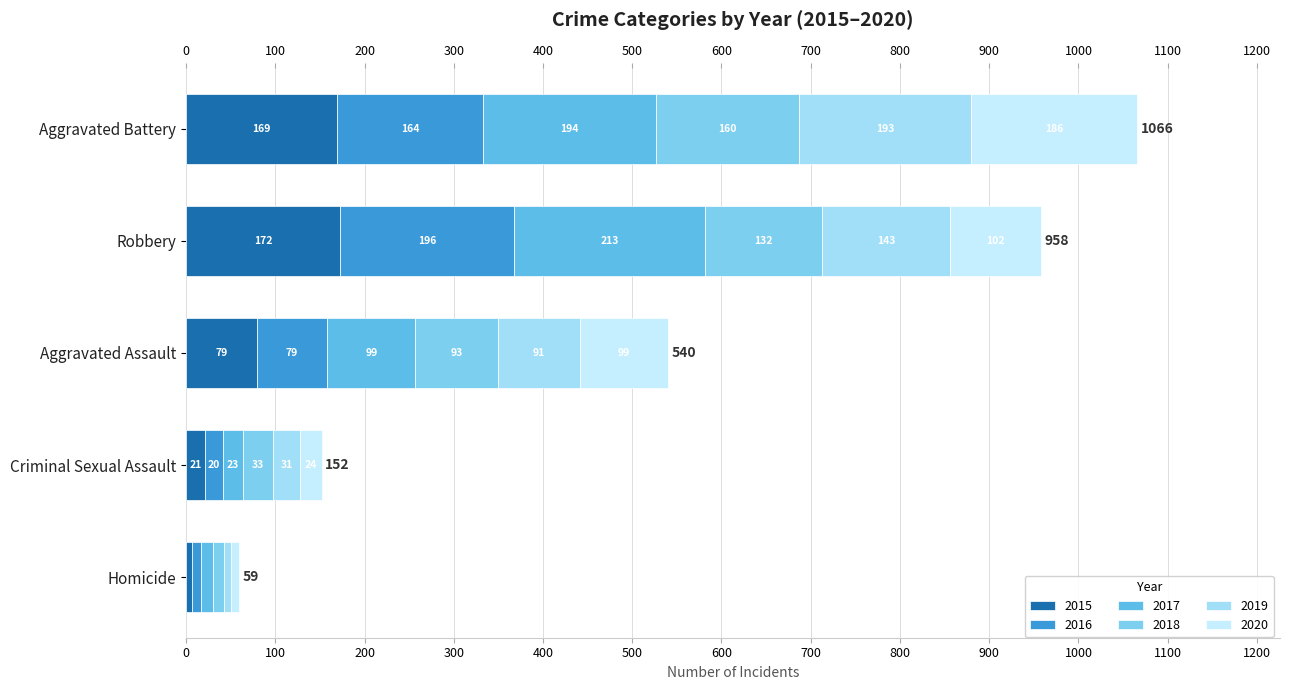

At which label is 2015 closest to 89?

Aggravated Assault